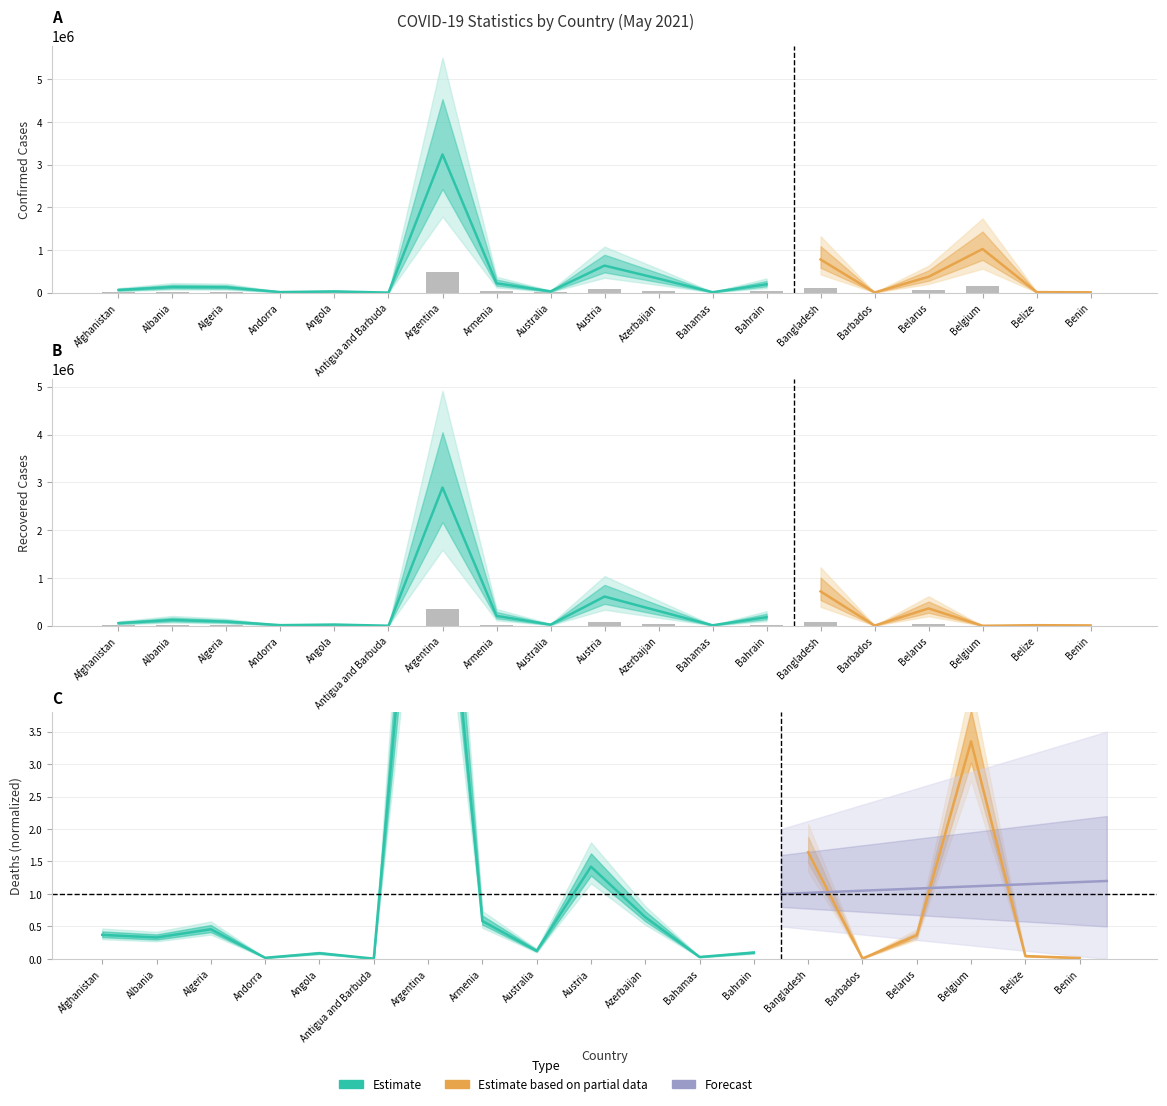

Is it true that Recovered equals 14534.6 at Albania?

True